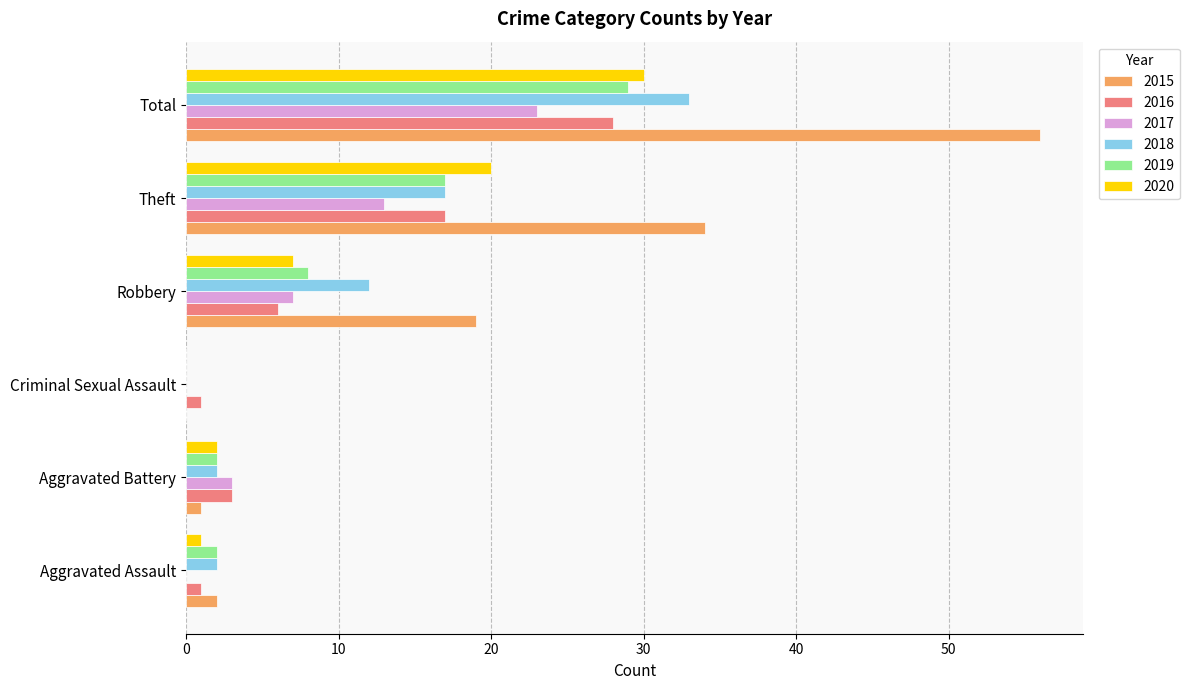

At which label is 2020 closest to 15?

Theft